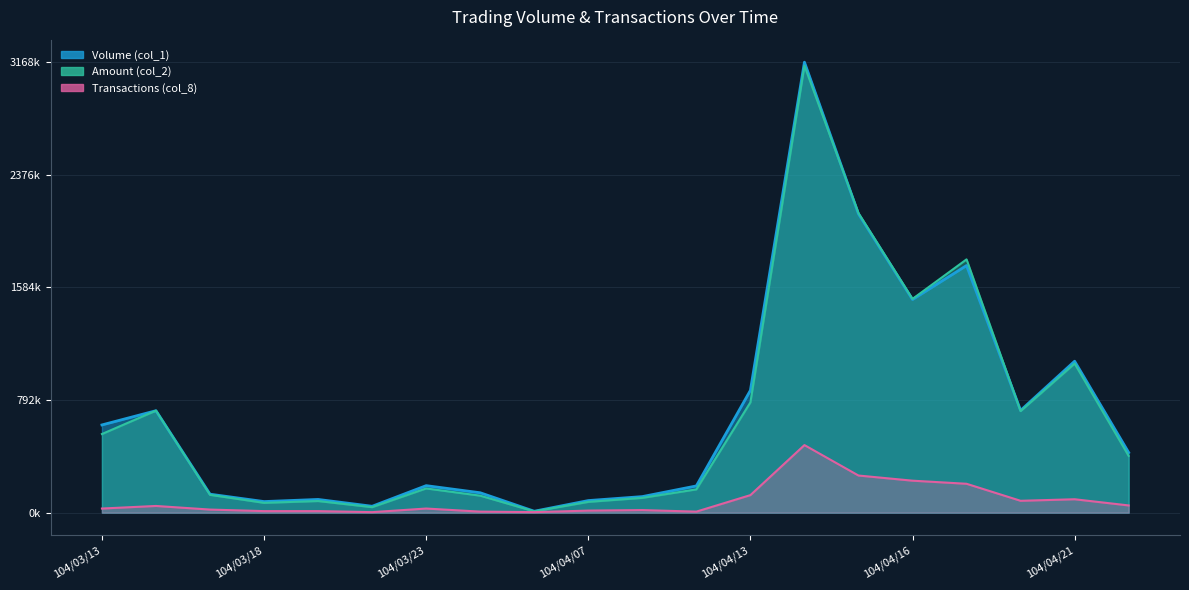

What is the highest value of the Transactions (col_8) series?

475200.0